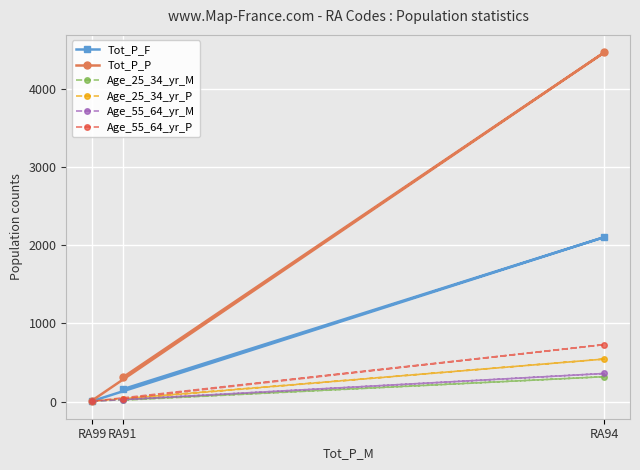

Is it true that Age_25_34_yr_M equals 4 at RA99?

True